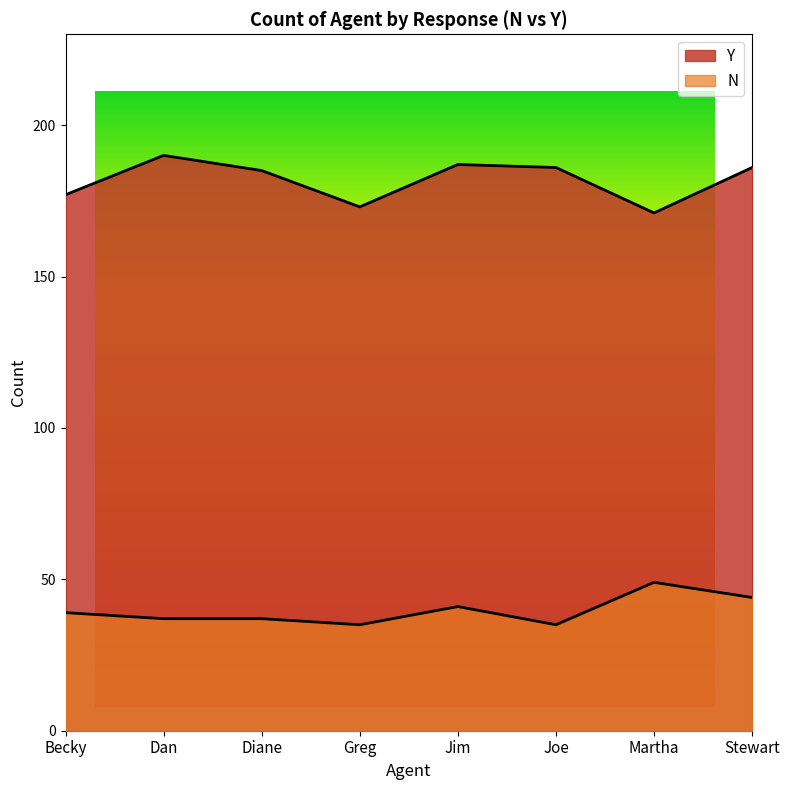

List the labels in order of Y value, largest first.

Dan, Jim, Joe, Stewart, Diane, Becky, Greg, Martha